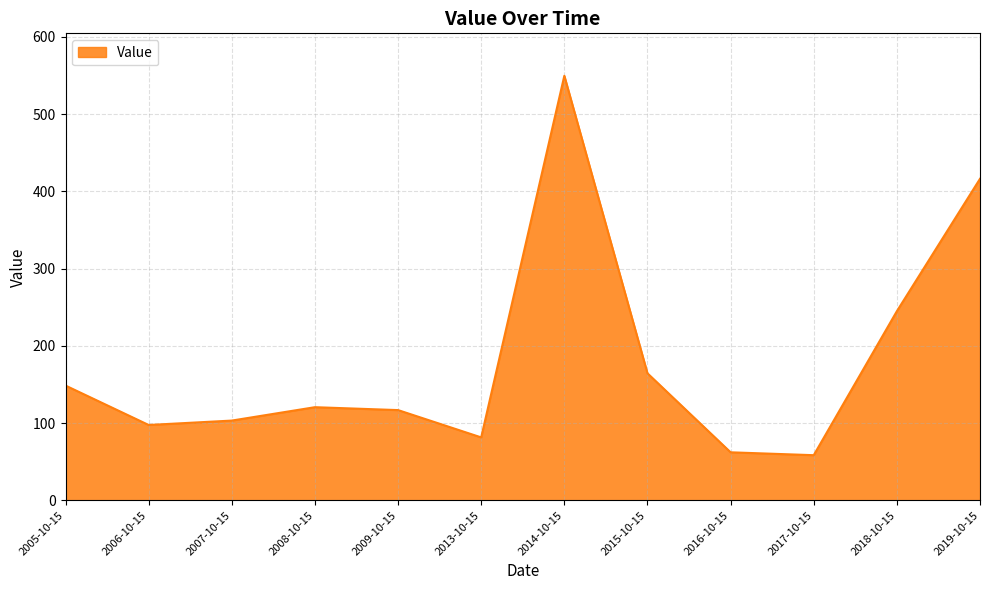

Between 2018-10-15 and 2014-10-15, which is larger?

2014-10-15